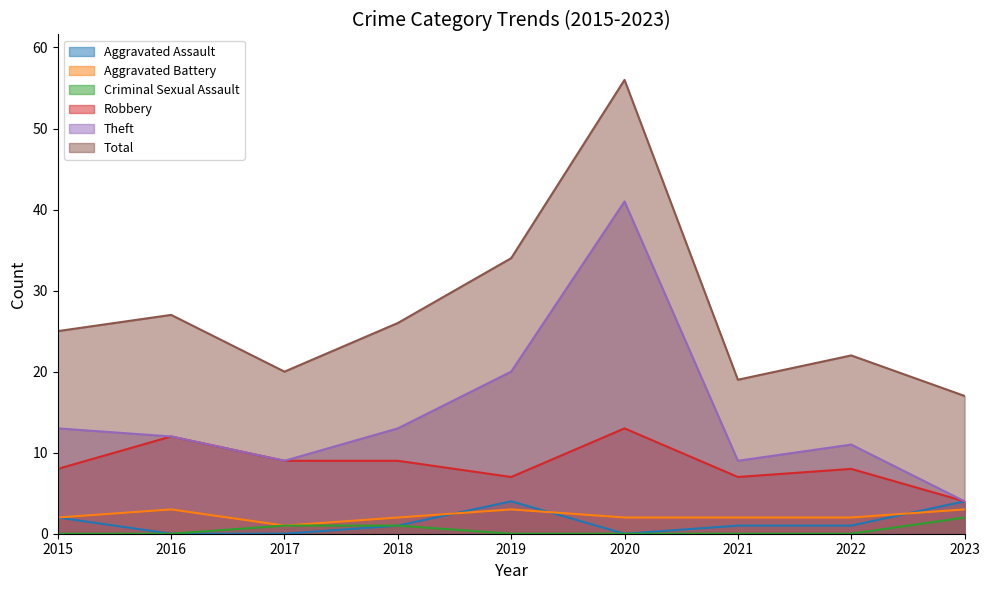

In Robbery, how many points are lower than both neighbors (excluding endpoints)?

2